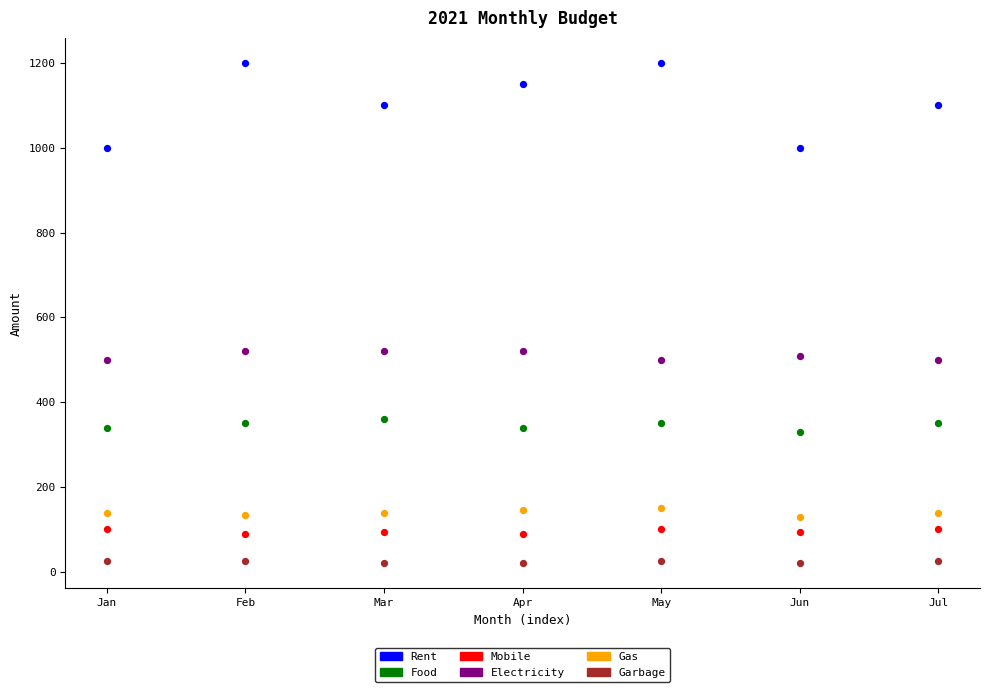

Across all data points, what is the range of Y values (max minus min)?

1180